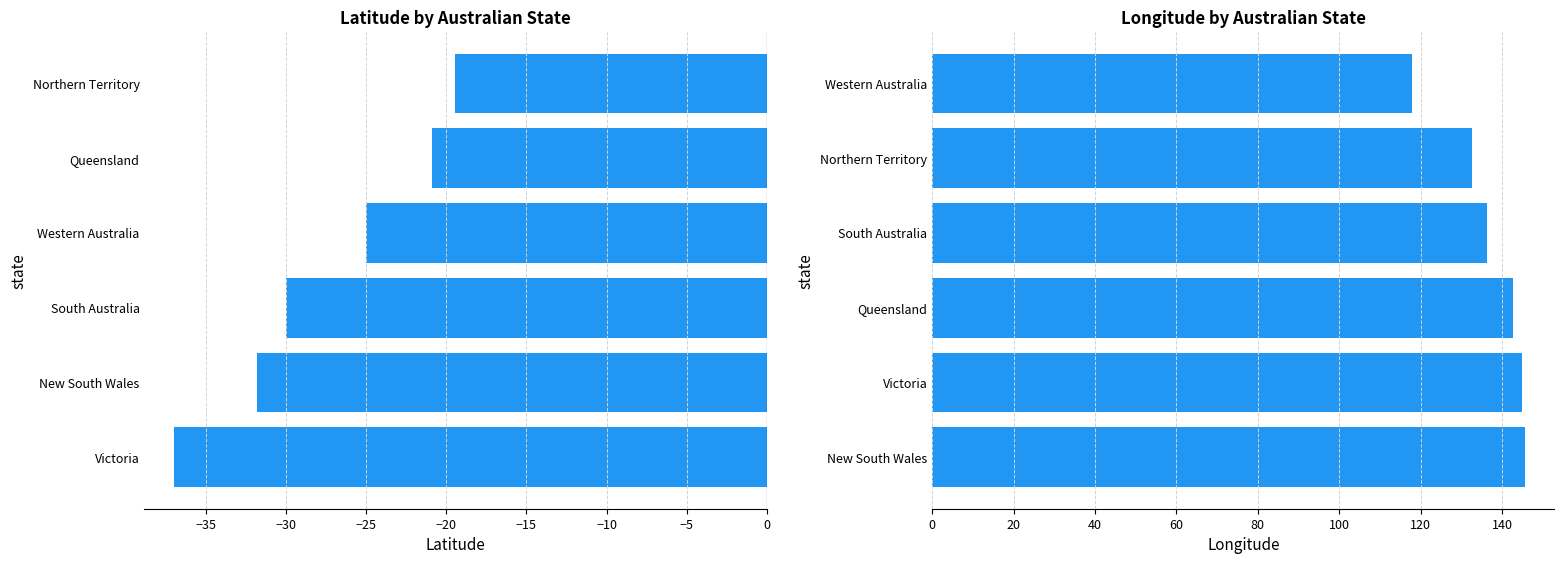

The value of latitude at Northern Territory is -19.5. True or false?

True